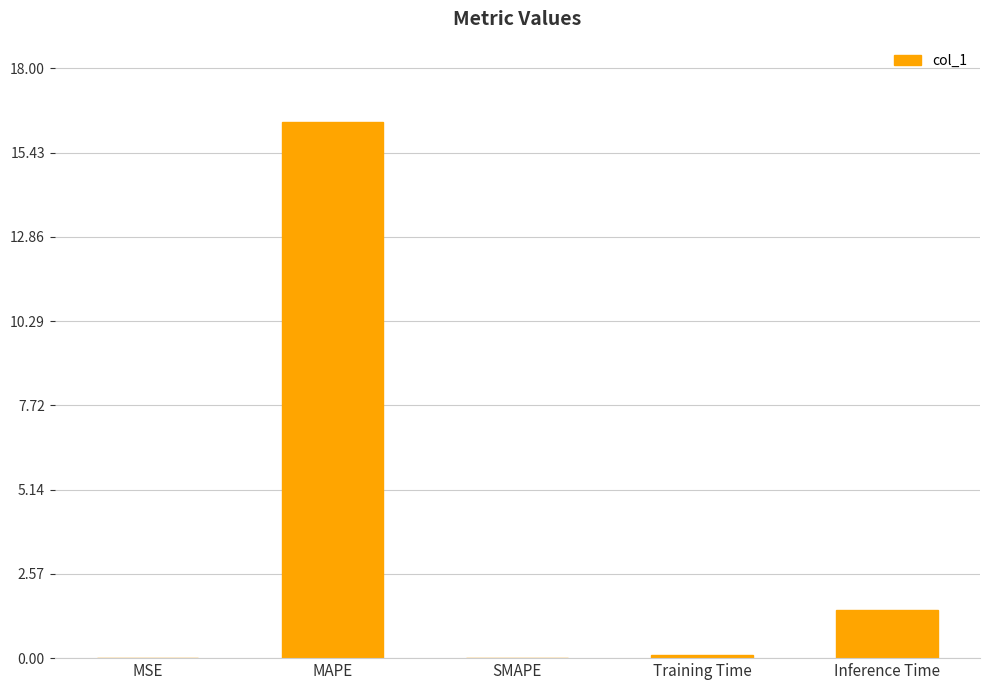

Are the bars grouped side by side (vs. stacked)?

No